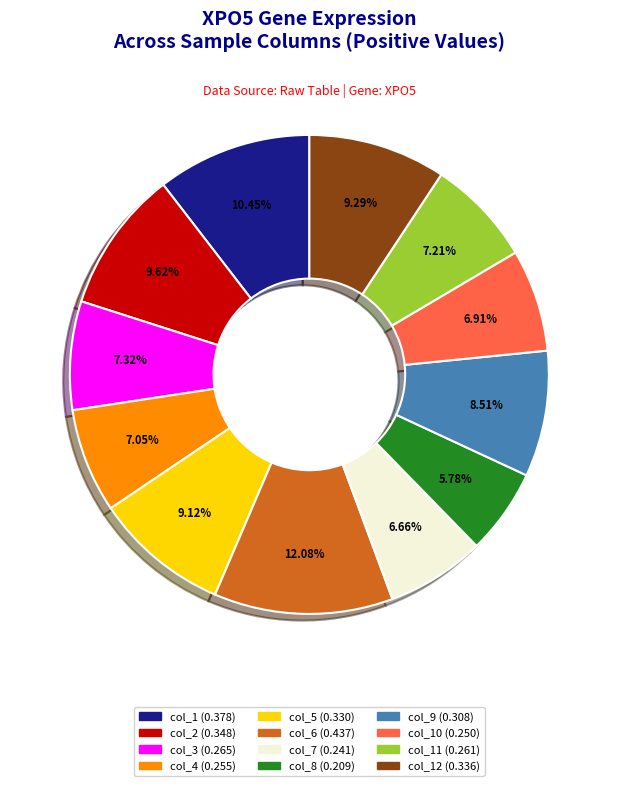

Does any single category account for the majority?

No